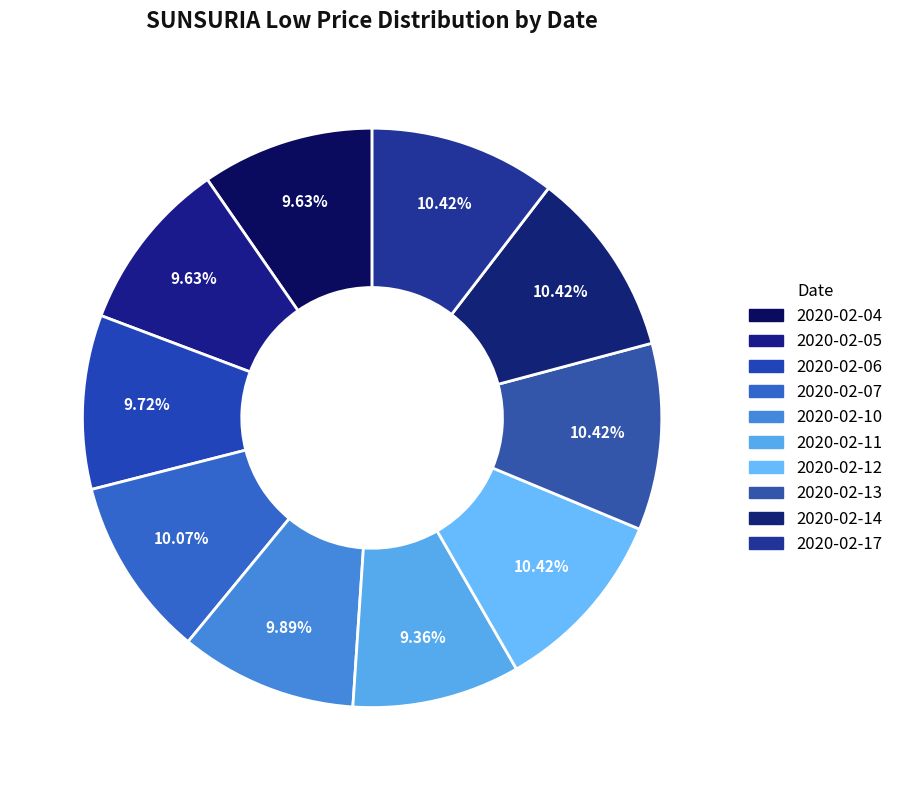

To the nearest percent, what percentage of the pie is 2020-02-17?

10%